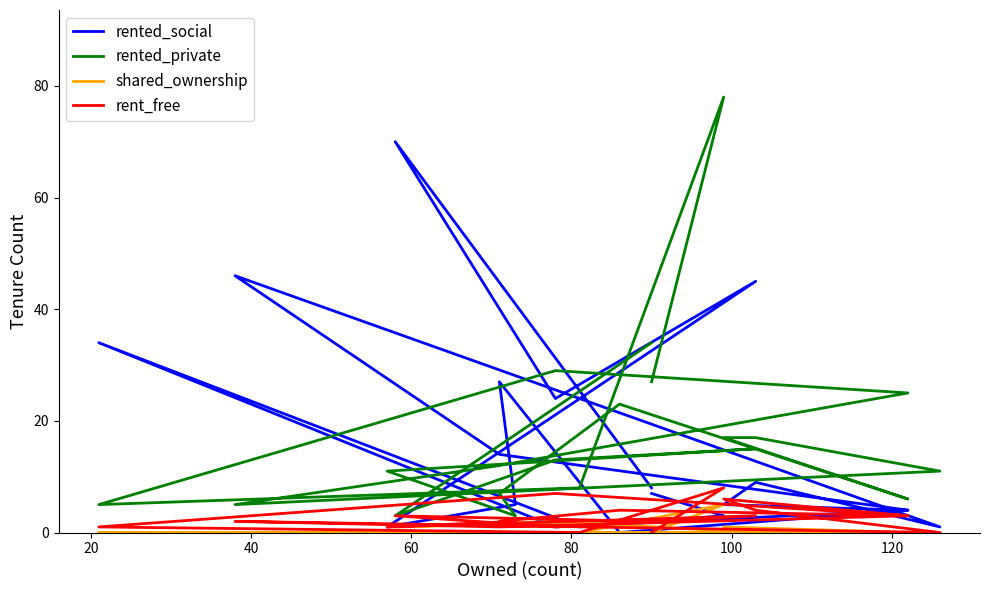

Does the chart have visible grid lines?

No